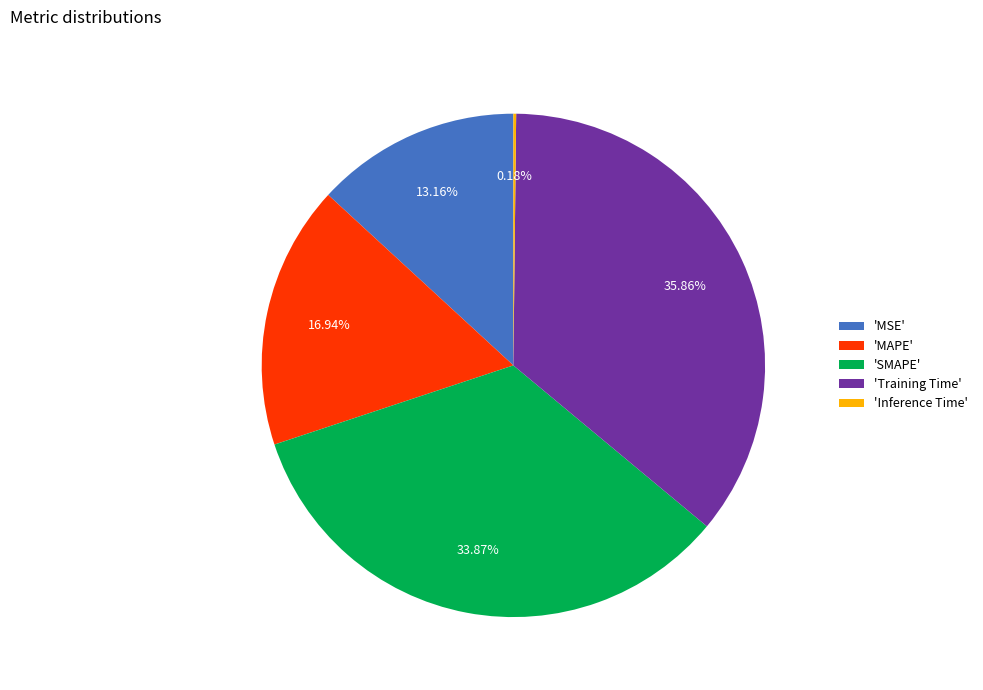

Which slice is the largest?

'Training Time'